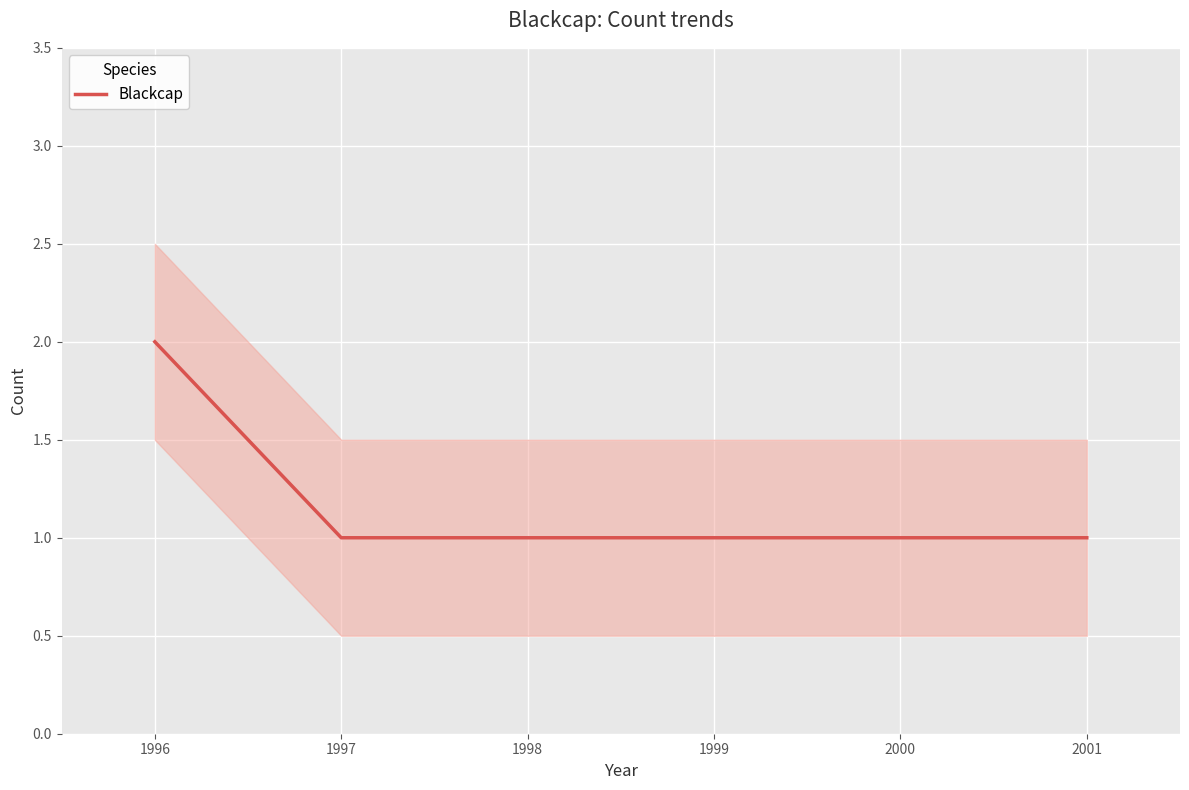

Which has a higher value, 1996 or 1998?

1996